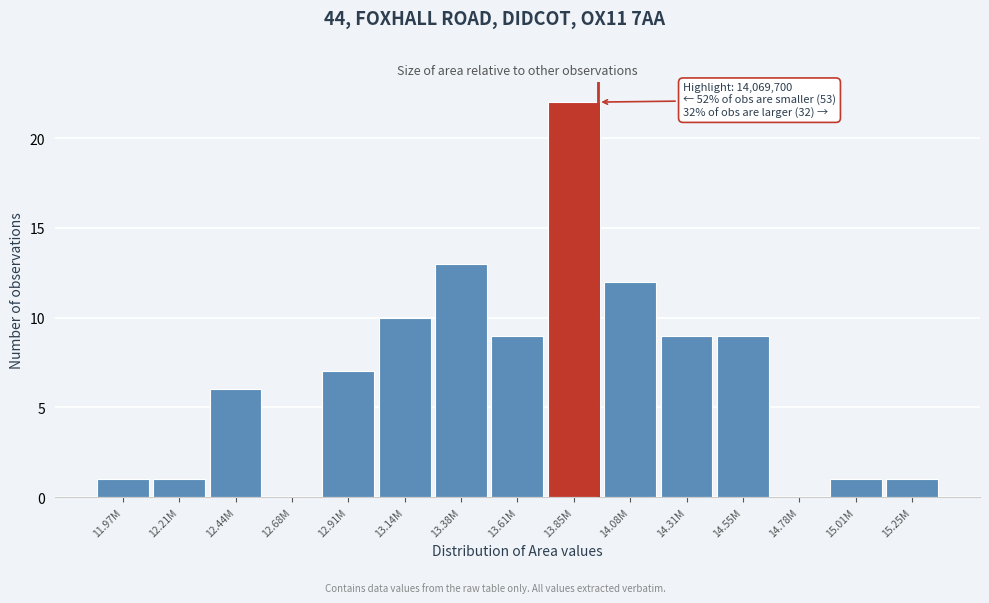

Reading left to right, what are all the values shown in this chart?

11.97M=1	12.21M=1	12.44M=6	12.68M=0	12.91M=7	13.14M=10	13.38M=13	13.61M=9	13.85M=22	14.08M=12	14.31M=9	14.55M=9	14.78M=0	15.01M=1	15.25M=1